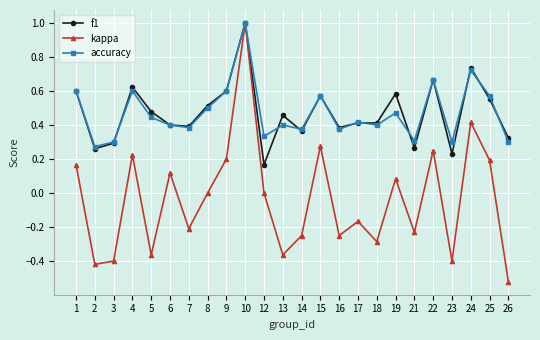

Is it true that kappa equals 0.6 at 8?

False